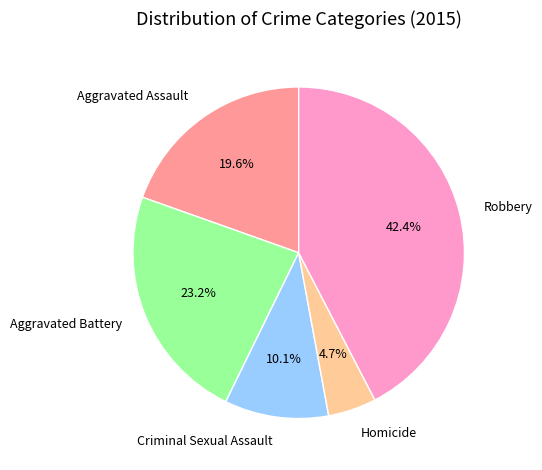

Combined, what portion of the pie is Robbery and Aggravated Battery?

65.6%